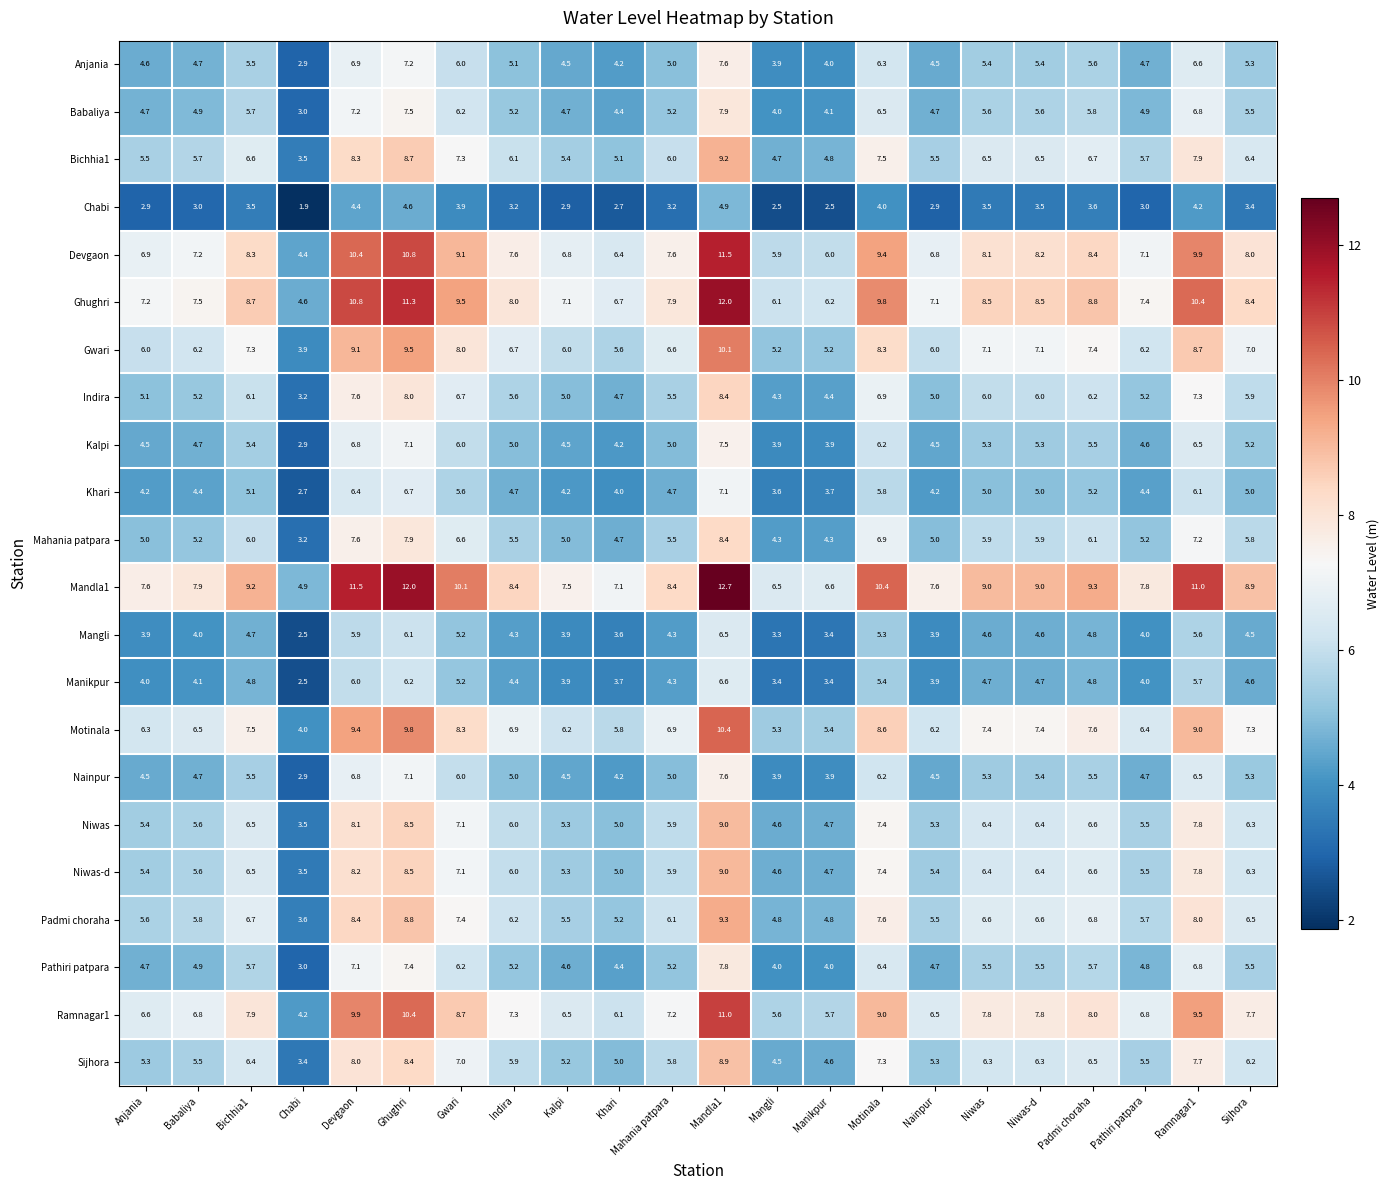

Where is Sijhora nearest to the value 6?

Indira